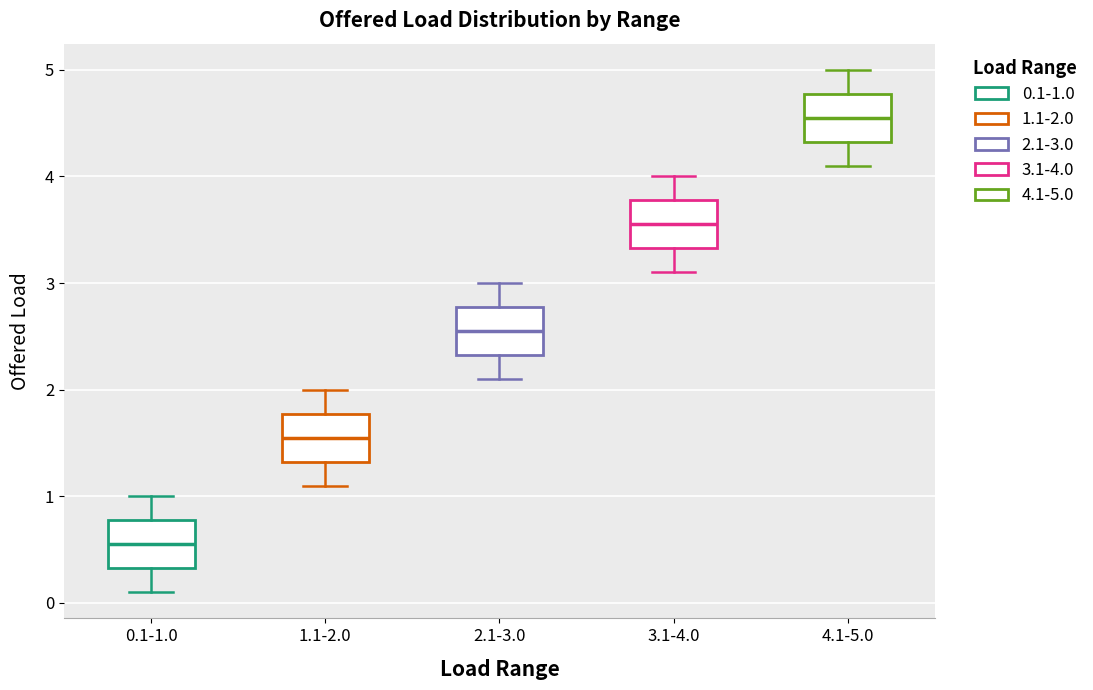

Reading left to right, transcribe this box plot: for each box, give where its median line is, the range the box spans, and where its two whiskers end, as read against the y-axis. The values are not printed on the chart, so give them approximately, as read against the axis.

0.1-1.0: median 0.6, box 0.3 to 0.8, whiskers 0.1 to 1.0
1.1-2.0: median 1.6, box 1.3 to 1.8, whiskers 1.1 to 2.0
2.1-3.0: median 2.6, box 2.3 to 2.8, whiskers 2.1 to 3.0
3.1-4.0: median 3.6, box 3.3 to 3.8, whiskers 3.1 to 4.0
4.1-5.0: median 4.6, box 4.3 to 4.8, whiskers 4.1 to 5.0